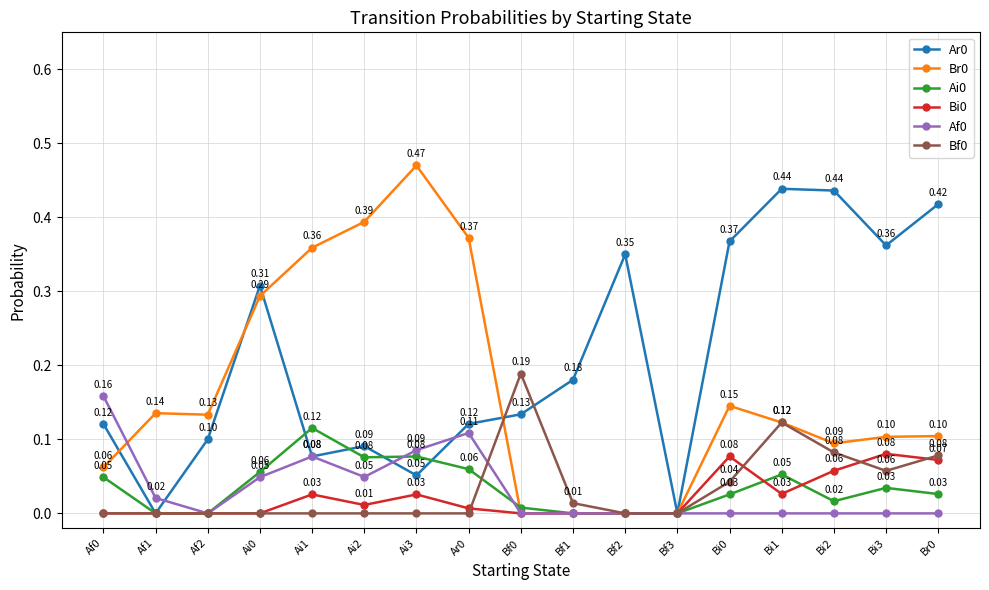

Is the value of Ai0 at Bf2 greater than the value of Ar0 at Bf0?

No